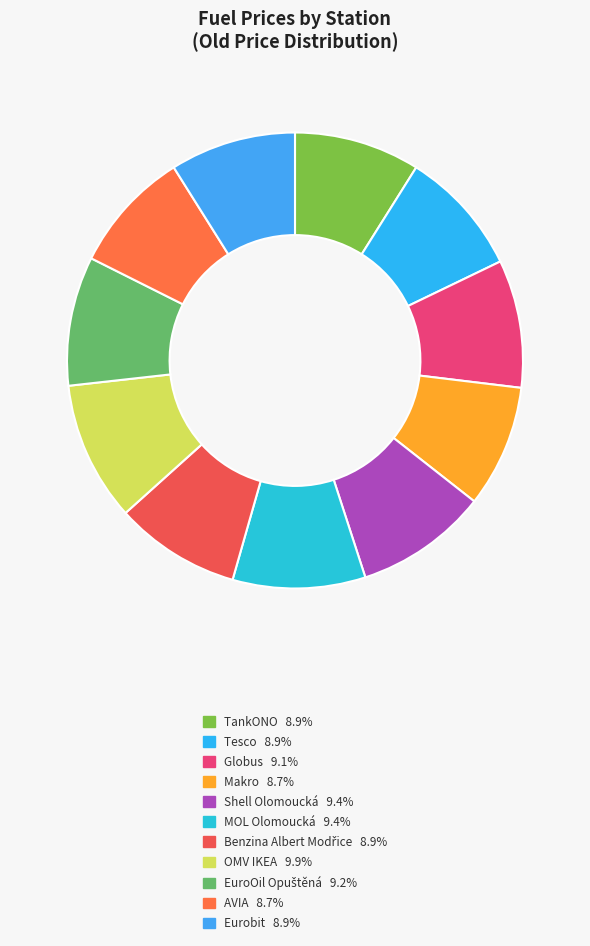

Count the number of slices in the pie.

11